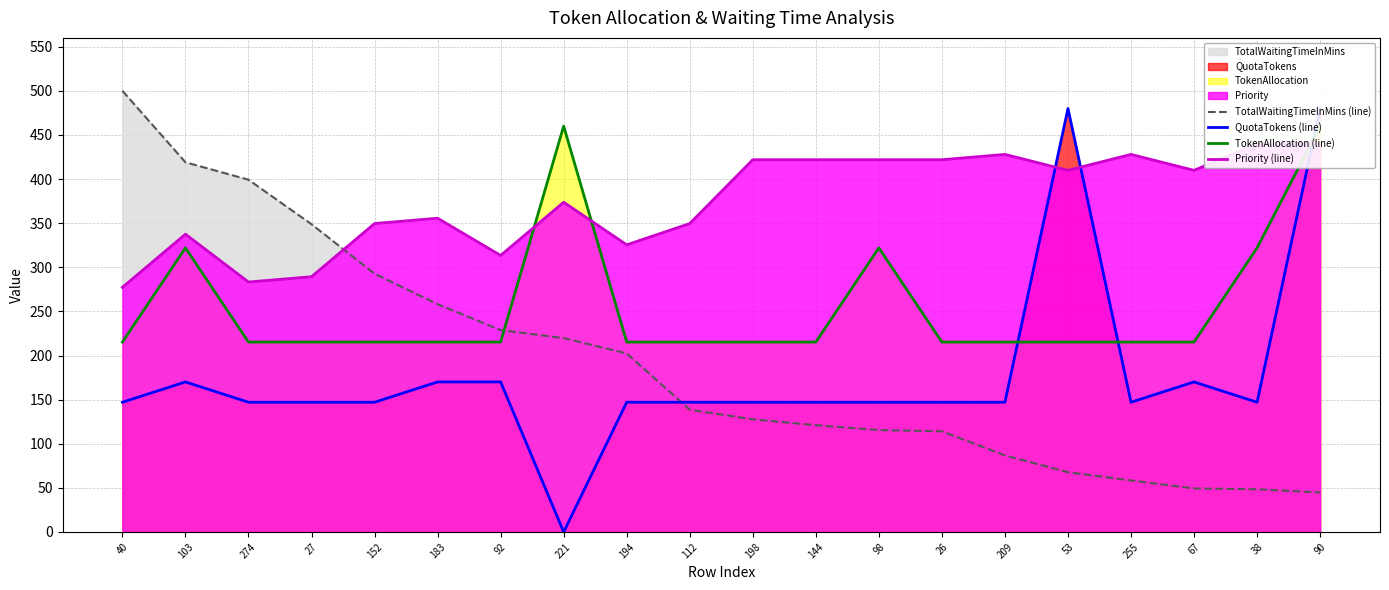

Reading left to right, extract all data points from this chart.

TotalWaitingTimeInMins (line): 500.0	419.0	399.2	348.8	292.7	258.2	228.8	219.7	202.3	138.6	127.7	121.1	115.5	114.1	86.8	67.8	58.4	49.3	48.4	44.8
QuotaTokens (line): 147.0	170.1	147.0	147.0	147.0	170.1	170.1	0.0	147.0	147.0	147.0	147.0	147.0	147.0	147.0	480.0	147.0	170.1	147.0	480.0
TokenAllocation (line): 215.3	322.0	215.3	215.3	215.3	215.3	215.3	460.0	215.3	215.3	215.3	215.3	322.0	215.3	215.3	215.3	215.3	215.3	322.0	460.0
Priority (line): 277.3	337.5	283.3	289.3	349.6	355.6	313.4	373.7	325.5	349.6	421.9	421.9	421.9	421.9	427.9	409.9	427.9	409.9	440.0	440.0